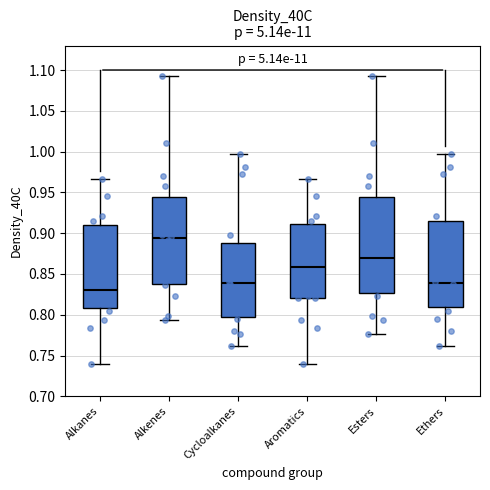

Comparing the boxes themselves (not the whiskers), which one is the tallest?

Esters